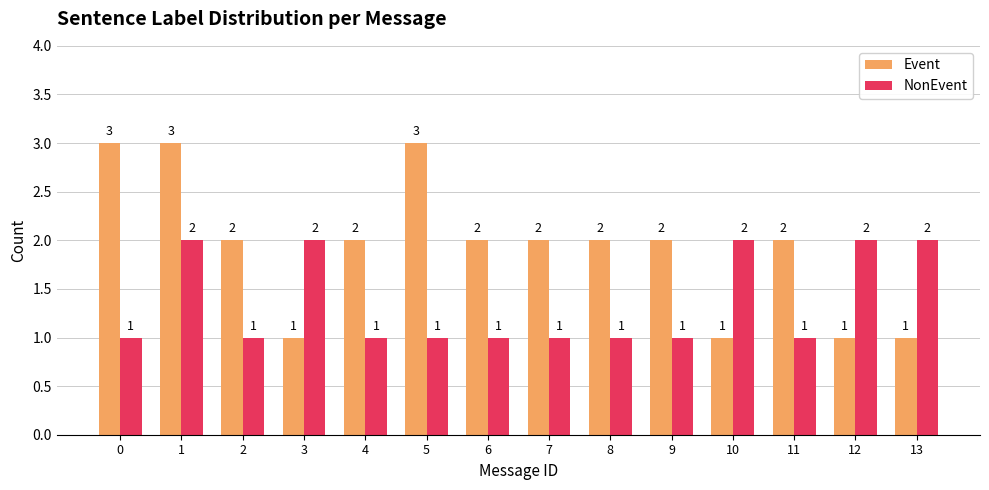

How many data points in NonEvent are above 1?

5